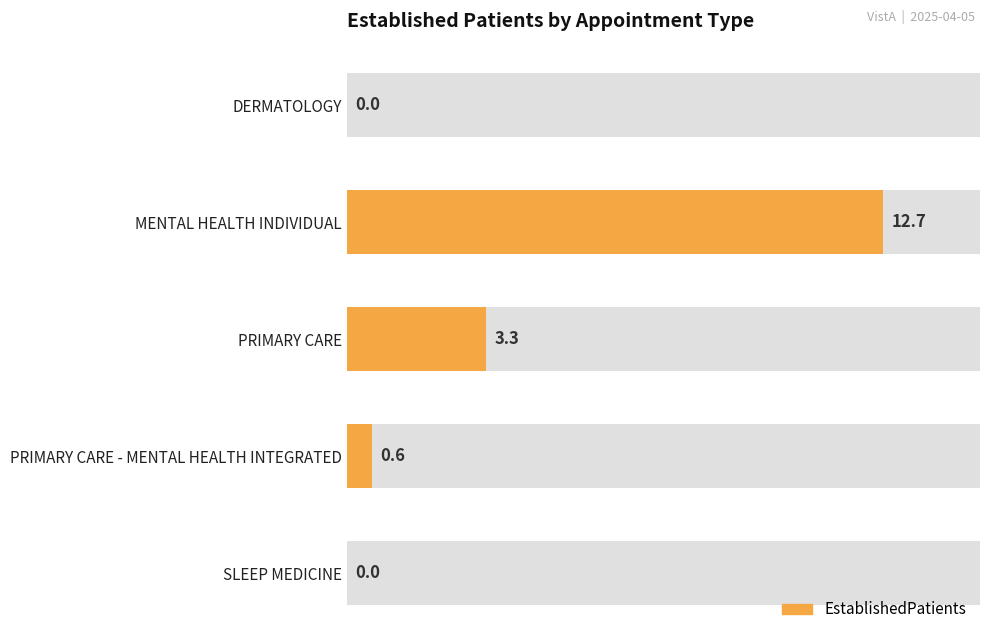

What is the value of the 4th bar from the left?

0.6